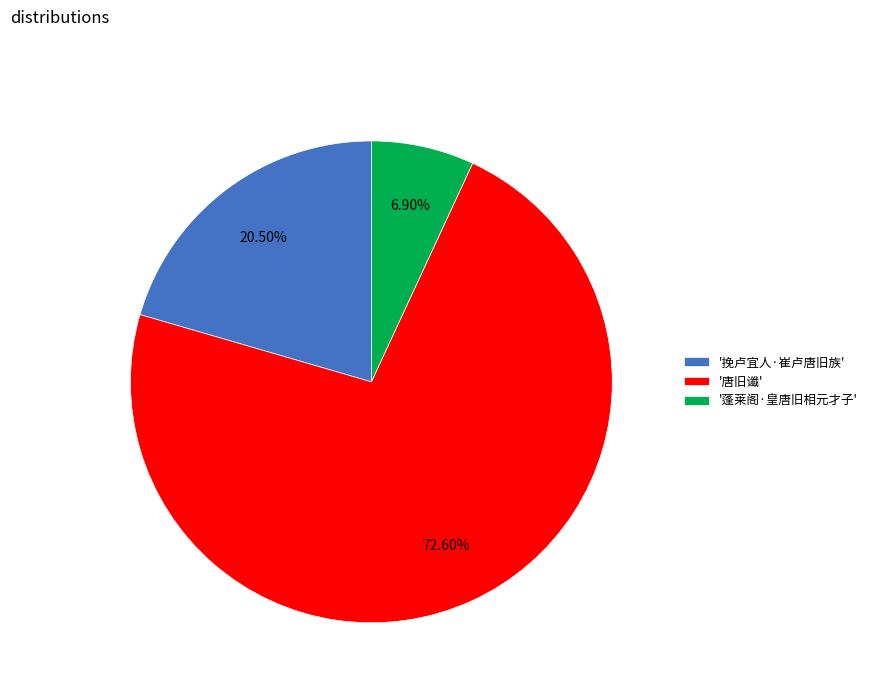

Do '唐旧谶' and '蓬莱阁·皇唐旧相元才子' together represent more than half of the pie?

Yes